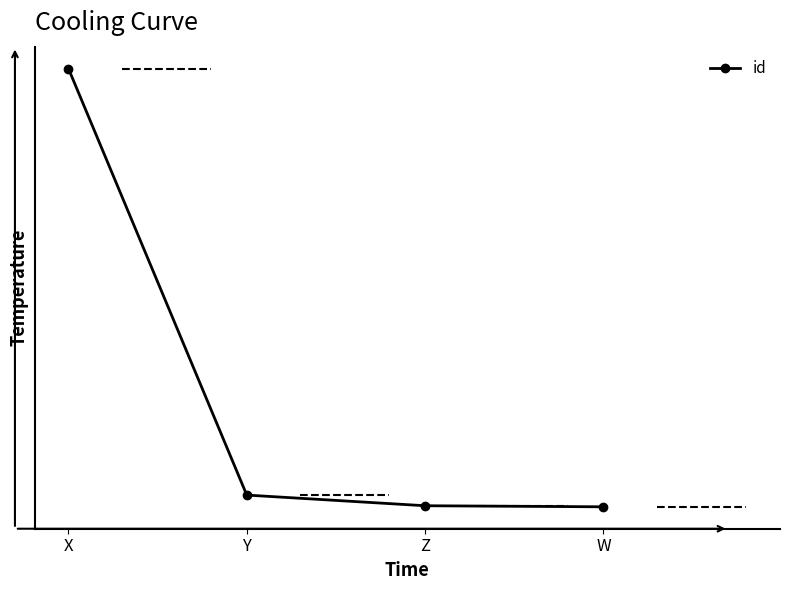

Does the chart have visible grid lines?

No